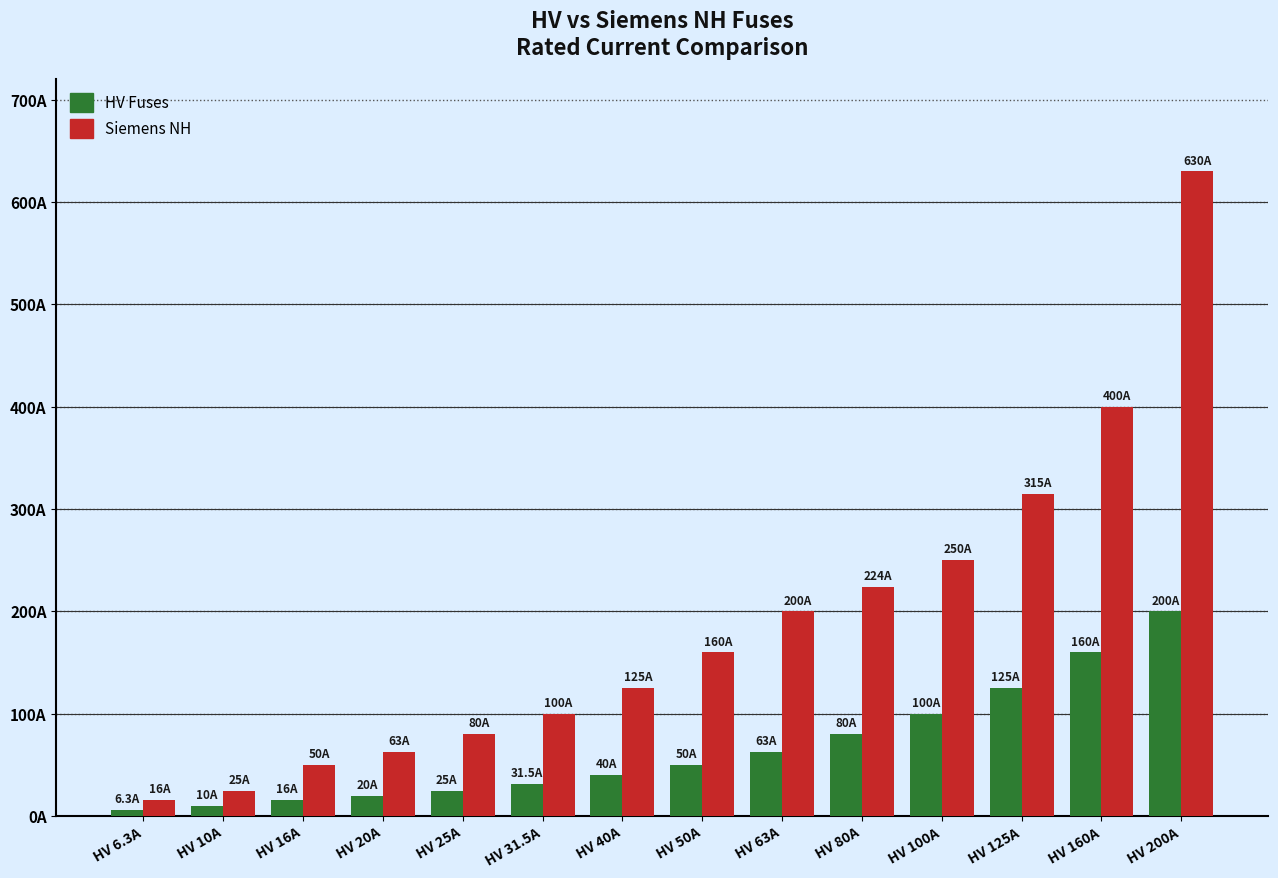

Are the bars grouped side by side (vs. stacked)?

Yes